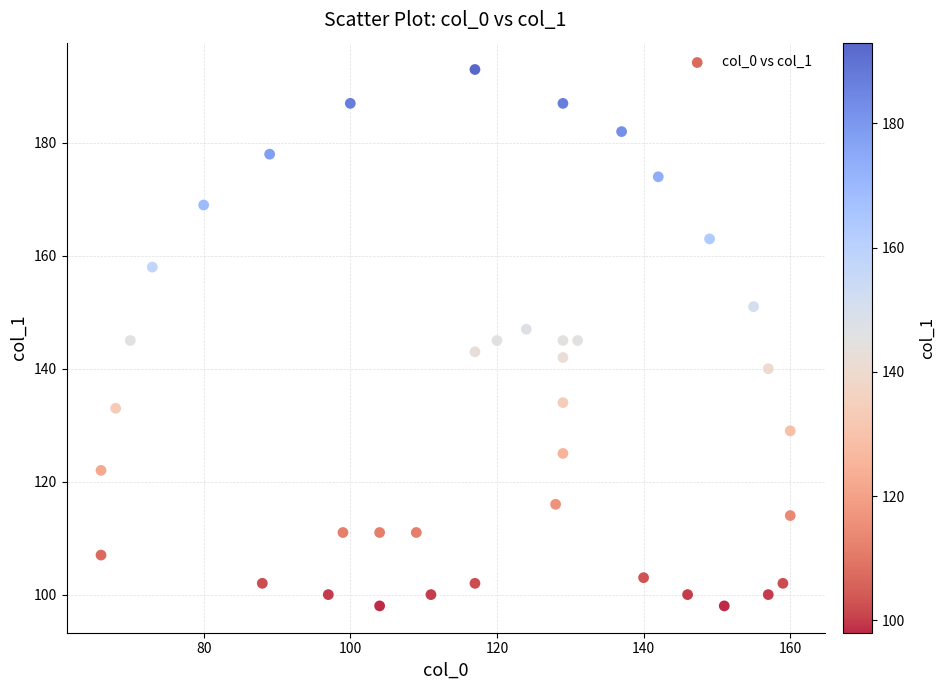

What is the range of X values (max minus min)?

94